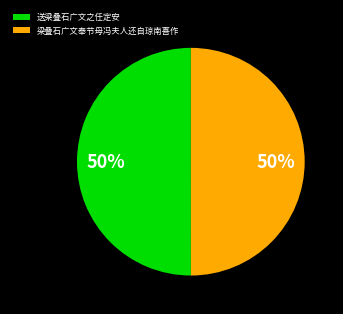

To the nearest percent, what is the combined percentage of 送梁叠石广文之任定安 and 梁叠石广文奉节母冯夫人还自琼南喜作?

100%